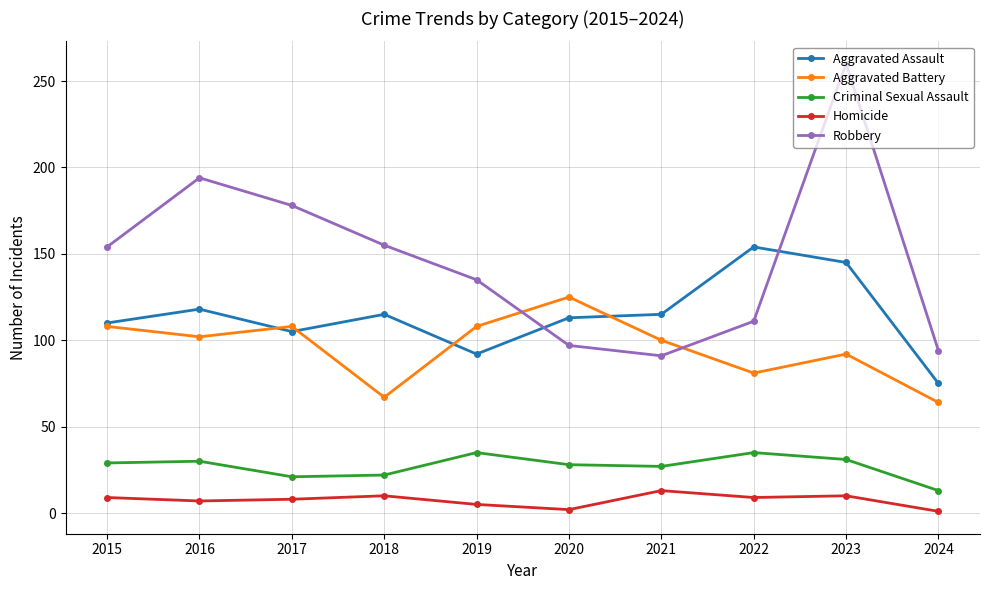

How many distinct data groups are displayed?

5